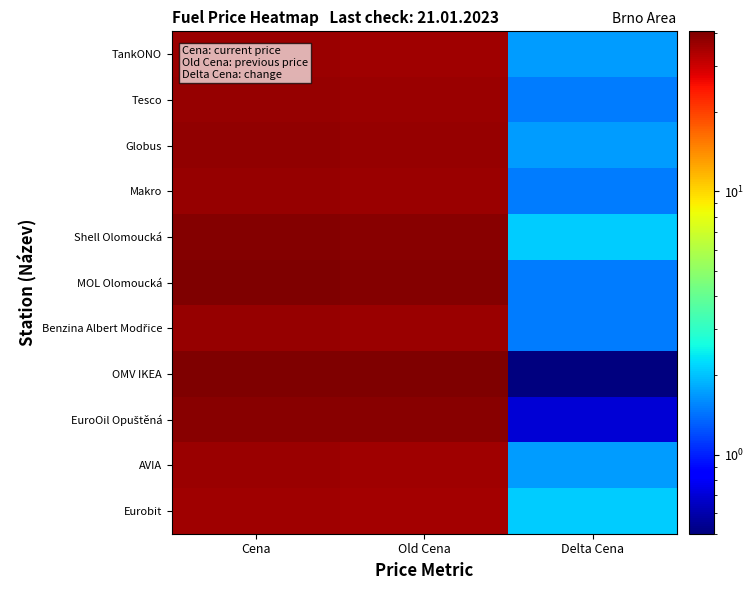

List the series in order of their peak value, lowest first.

Eurobit, TankONO, AVIA, Tesco, Makro, Benzina Albert Modřice, Globus, EuroOil Opuštěná, Shell Olomoucká, MOL Olomoucká, OMV IKEA